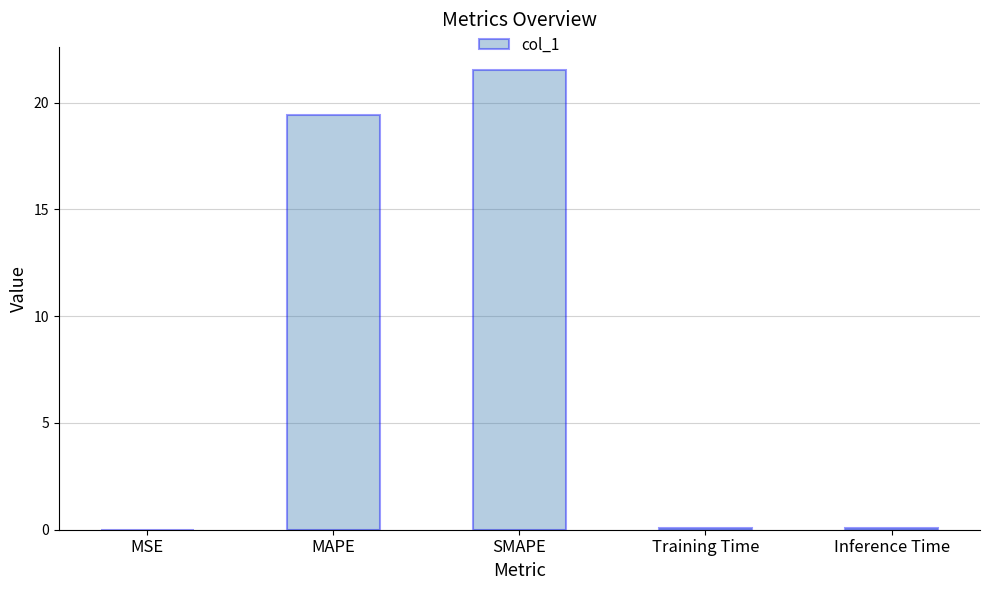

What is the sum of all values?

41.1